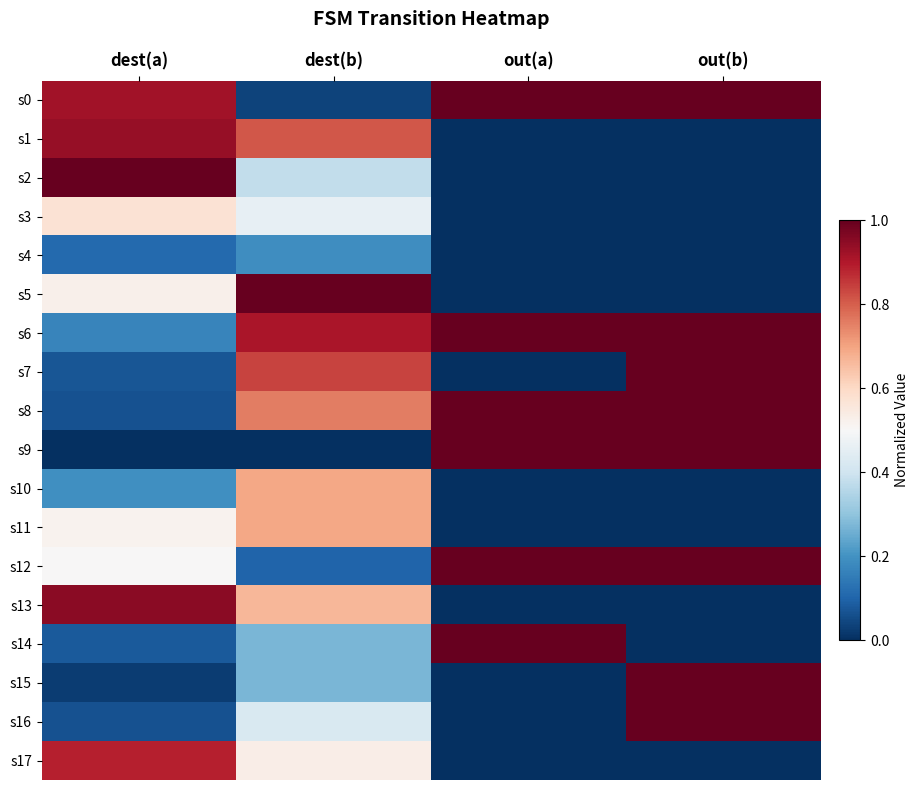

Reading left to right, transcribe all the data shown in this chart.

s0: dest(a)=0.9	dest(b)=0.0	out(a)=1.0	out(b)=1.0
s1: dest(a)=0.9	dest(b)=0.8	out(a)=0.0	out(b)=0.0
s2: dest(a)=1.0	dest(b)=0.4	out(a)=0.0	out(b)=0.0
s3: dest(a)=0.6	dest(b)=0.5	out(a)=0.0	out(b)=0.0
s4: dest(a)=0.1	dest(b)=0.2	out(a)=0.0	out(b)=0.0
s5: dest(a)=0.5	dest(b)=1.0	out(a)=0.0	out(b)=0.0
s6: dest(a)=0.2	dest(b)=0.9	out(a)=1.0	out(b)=1.0
s7: dest(a)=0.1	dest(b)=0.8	out(a)=0.0	out(b)=1.0
s8: dest(a)=0.1	dest(b)=0.8	out(a)=1.0	out(b)=1.0
s9: dest(a)=0.0	dest(b)=0.0	out(a)=1.0	out(b)=1.0
s10: dest(a)=0.2	dest(b)=0.7	out(a)=0.0	out(b)=0.0
s11: dest(a)=0.5	dest(b)=0.7	out(a)=0.0	out(b)=0.0
s12: dest(a)=0.5	dest(b)=0.1	out(a)=1.0	out(b)=1.0
s13: dest(a)=1.0	dest(b)=0.7	out(a)=0.0	out(b)=0.0
s14: dest(a)=0.1	dest(b)=0.3	out(a)=1.0	out(b)=0.0
s15: dest(a)=0.0	dest(b)=0.3	out(a)=0.0	out(b)=1.0
s16: dest(a)=0.1	dest(b)=0.4	out(a)=0.0	out(b)=1.0
s17: dest(a)=0.9	dest(b)=0.5	out(a)=0.0	out(b)=0.0